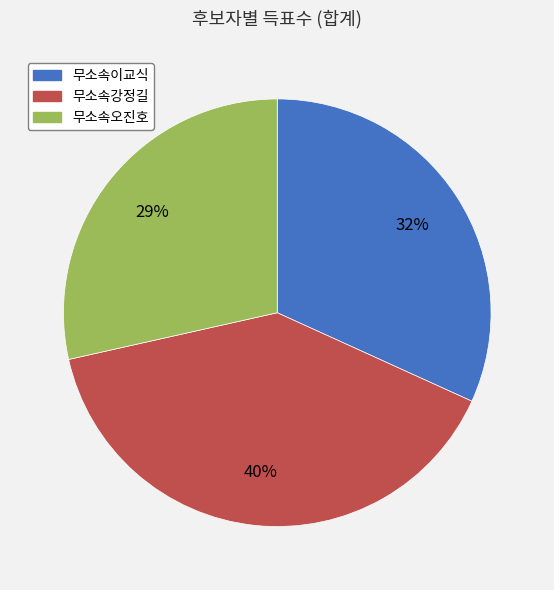

To the nearest percent, what is the combined percentage of 무소속강정길 and 무소속이교식?

71%